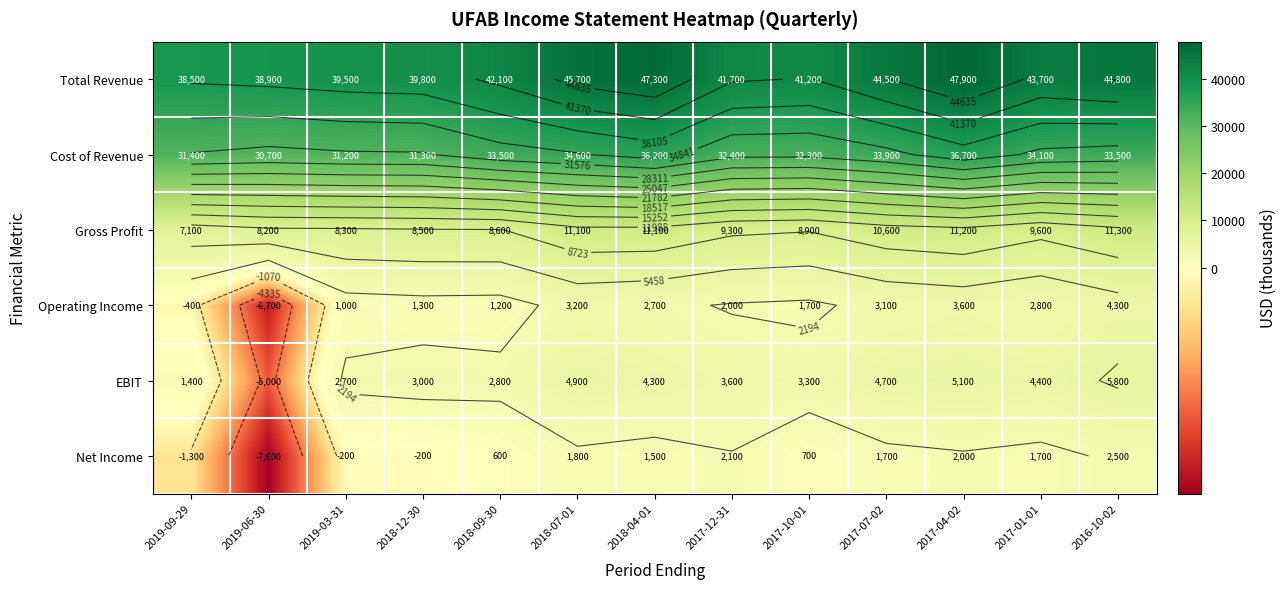

Which category has the highest value in the Total Revenue series?

2017-04-02